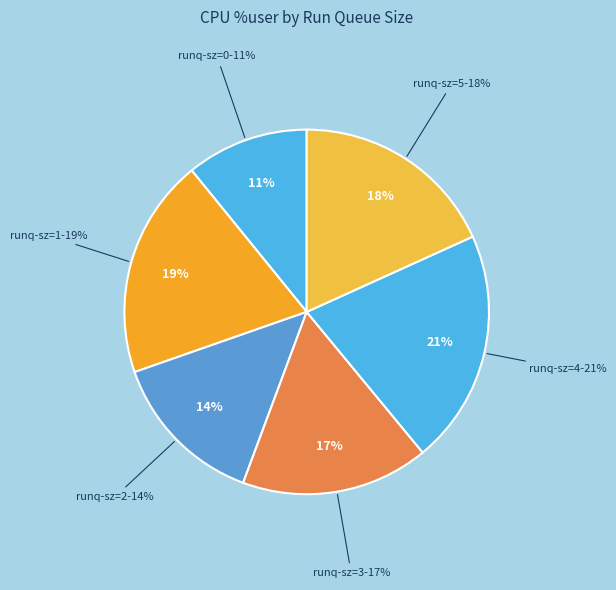

What is the largest slice in the pie chart?

4